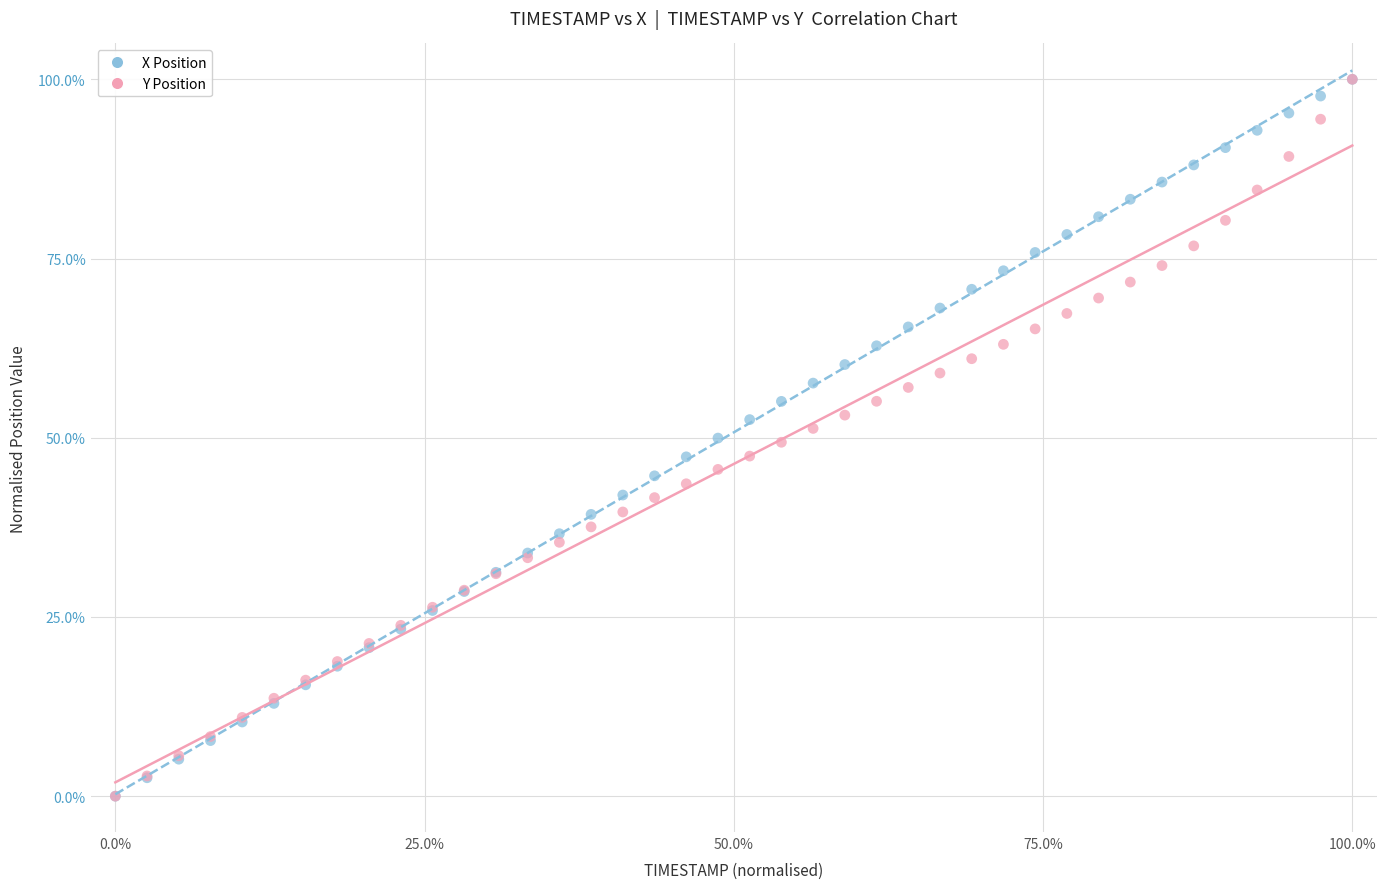

What are all the series names shown in the legend?

X Position, Y Position